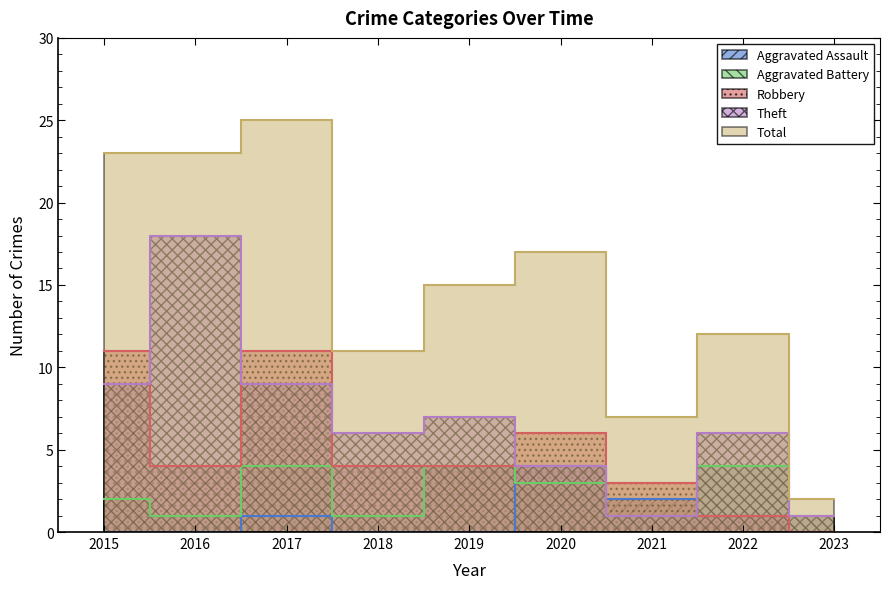

Which has a higher value, 2022 or 2017?

2022